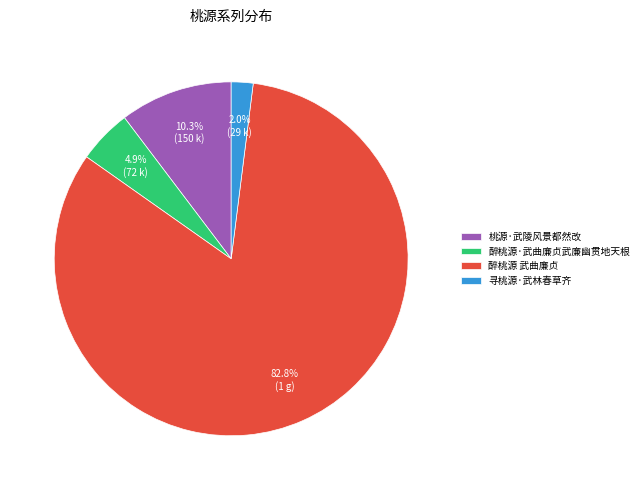

Is the sum of 寻桃源·武林春草齐 and 桃源·武陵风景都然改 greater than half?

No